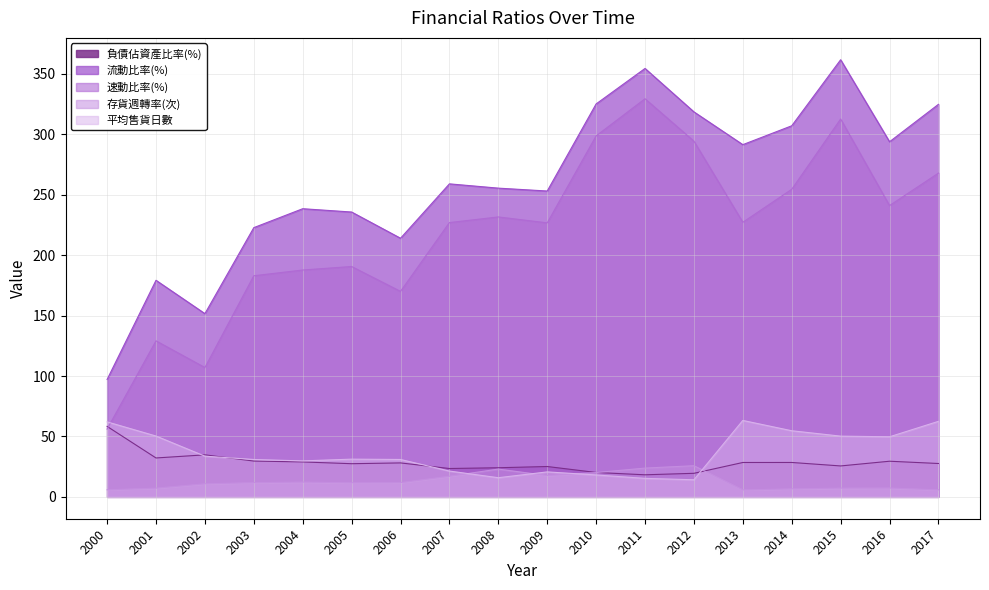

How many series are shown in this chart?

5